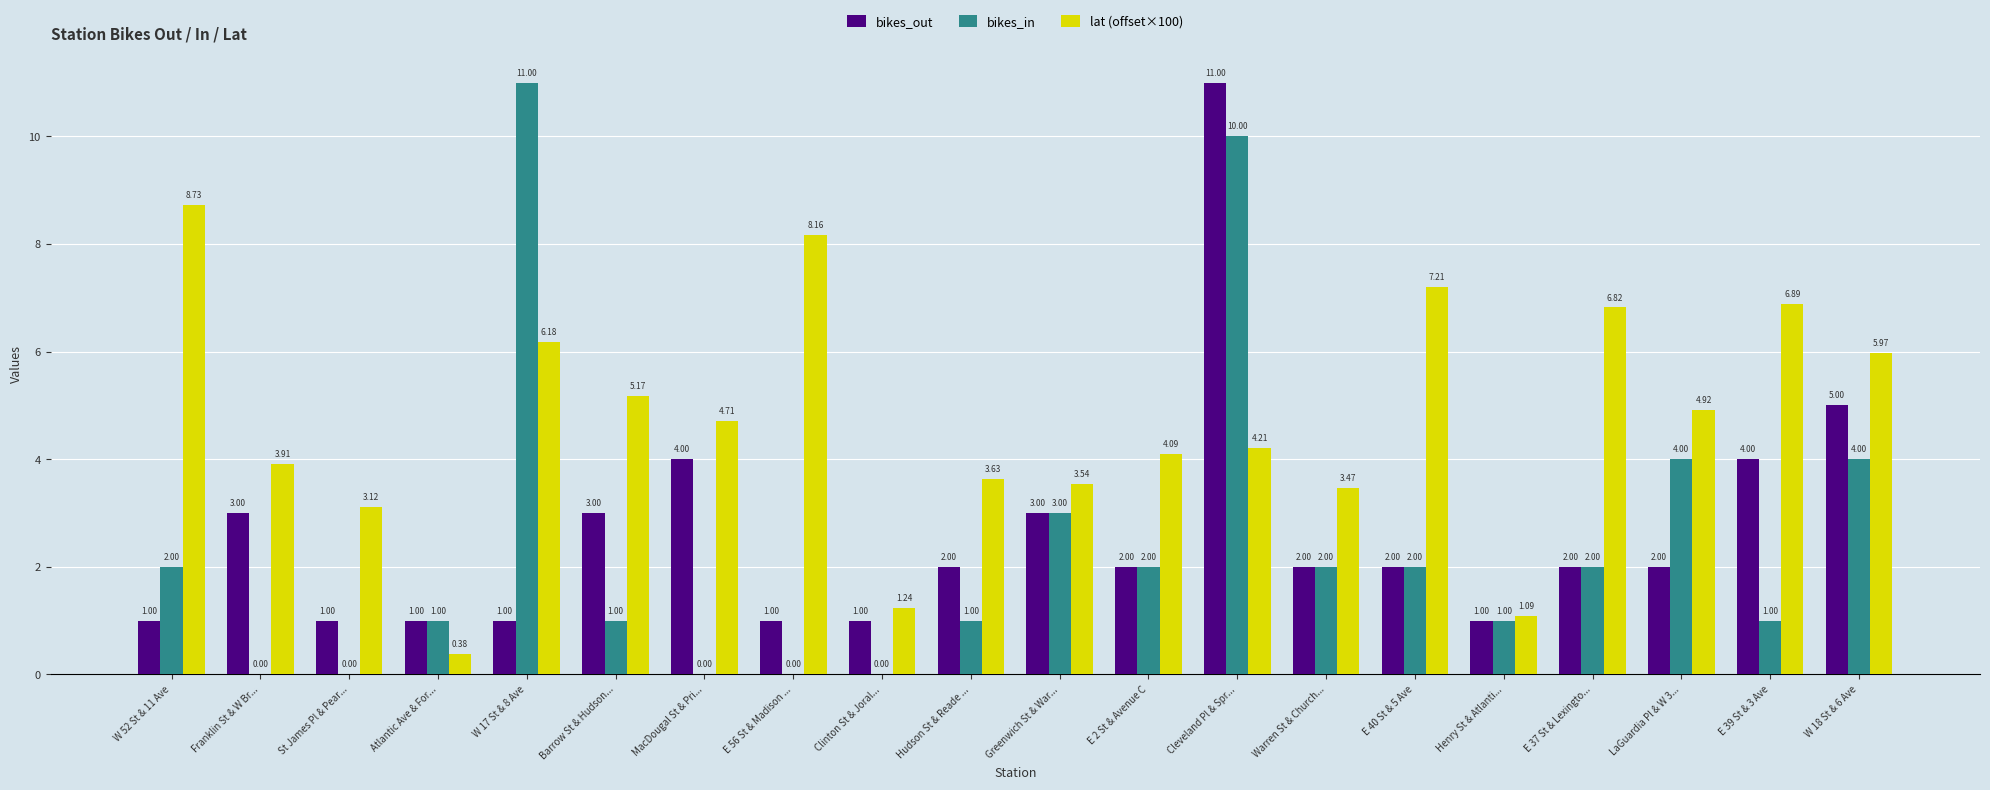

What are all the series names shown in the legend?

bikes_out, bikes_in, lat (offset×100)